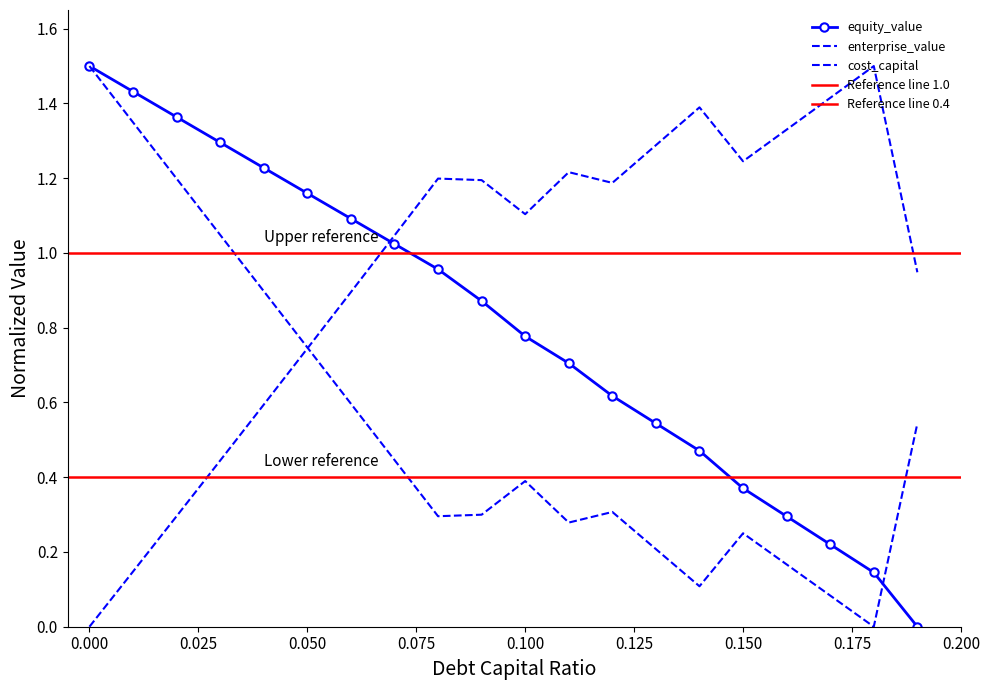

What is the maximum value for enterprise_value?

1.5